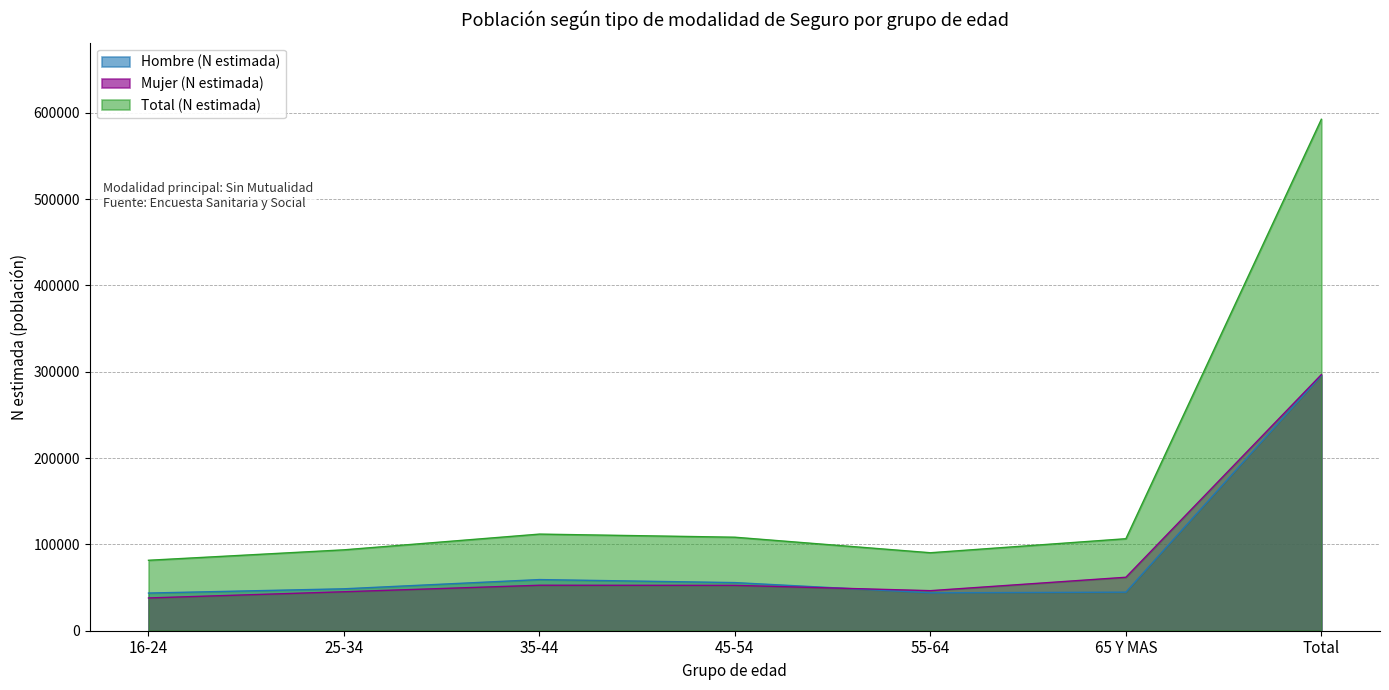

Is it true that Total (N estimada) equals 81587 at 16-24?

True